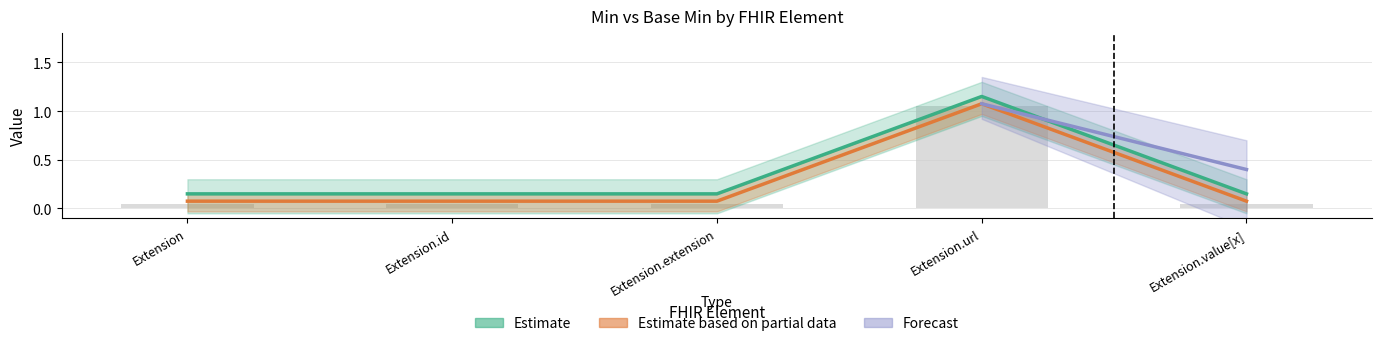

Is it true that Min equals 0.1 at Extension.value[x]?

True